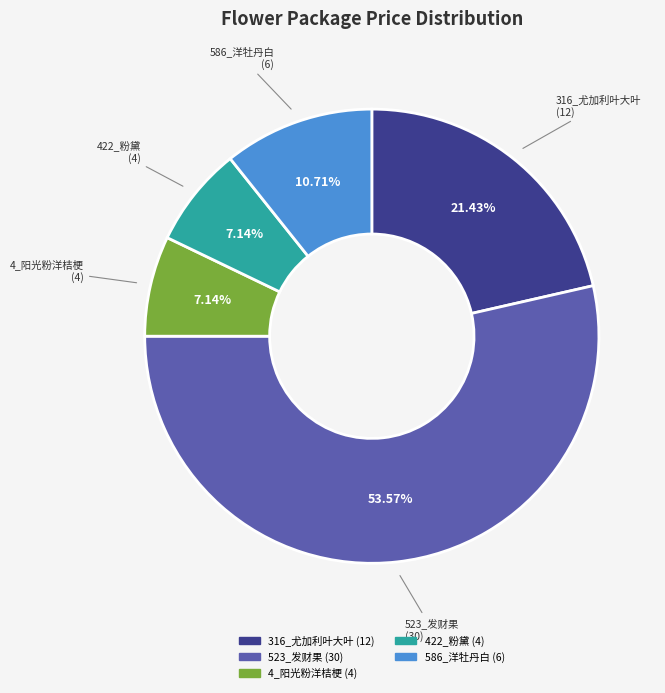

Which category has the biggest portion of the pie?

523_发财果